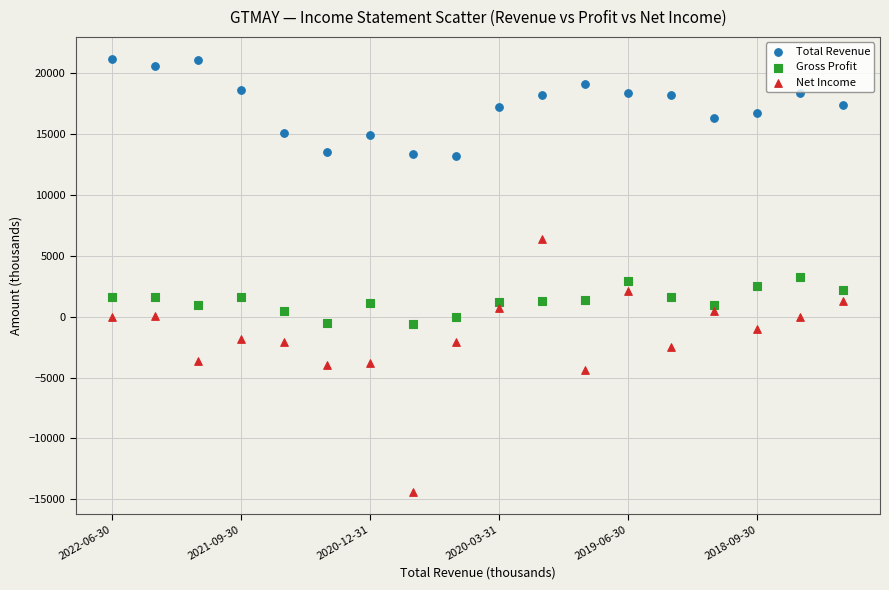

Which series has the largest Y range (max minus min)?

Net Income